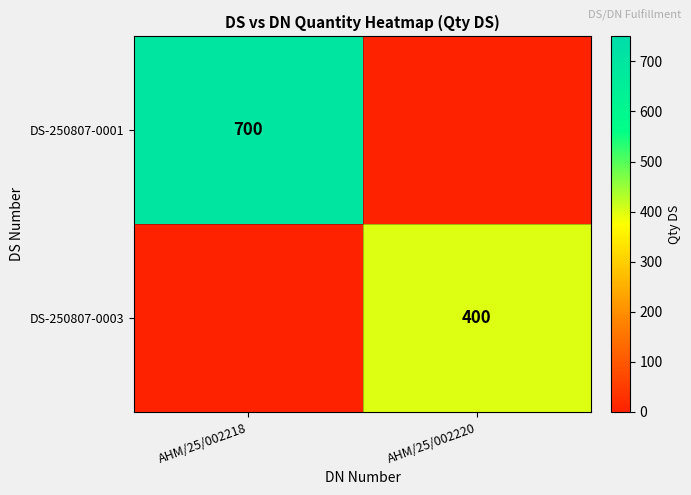

How many distinct data groups are displayed?

2